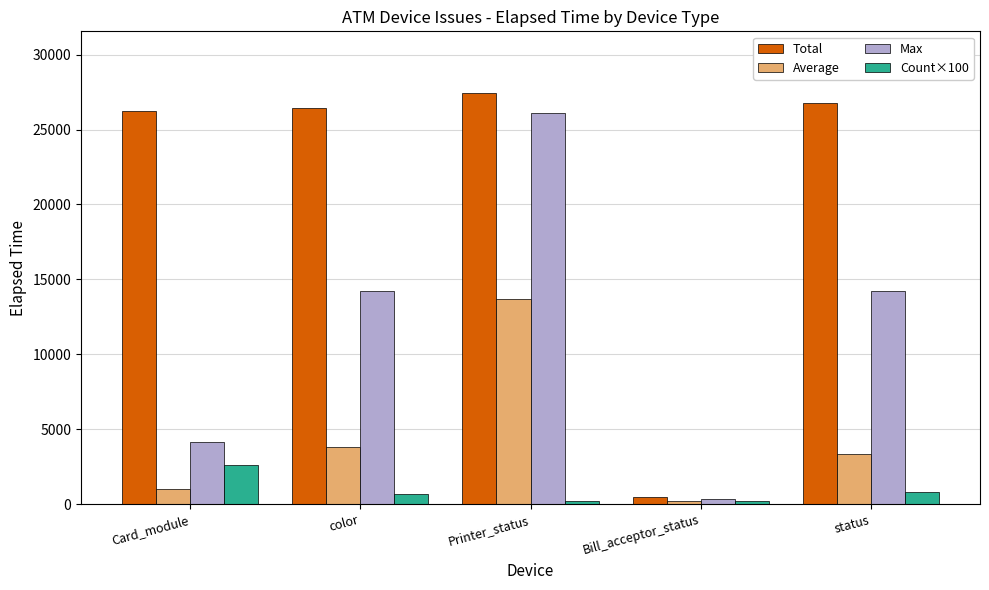

Rank the series by their average value, from highest to lowest.

Total, Max, Average, Count×100